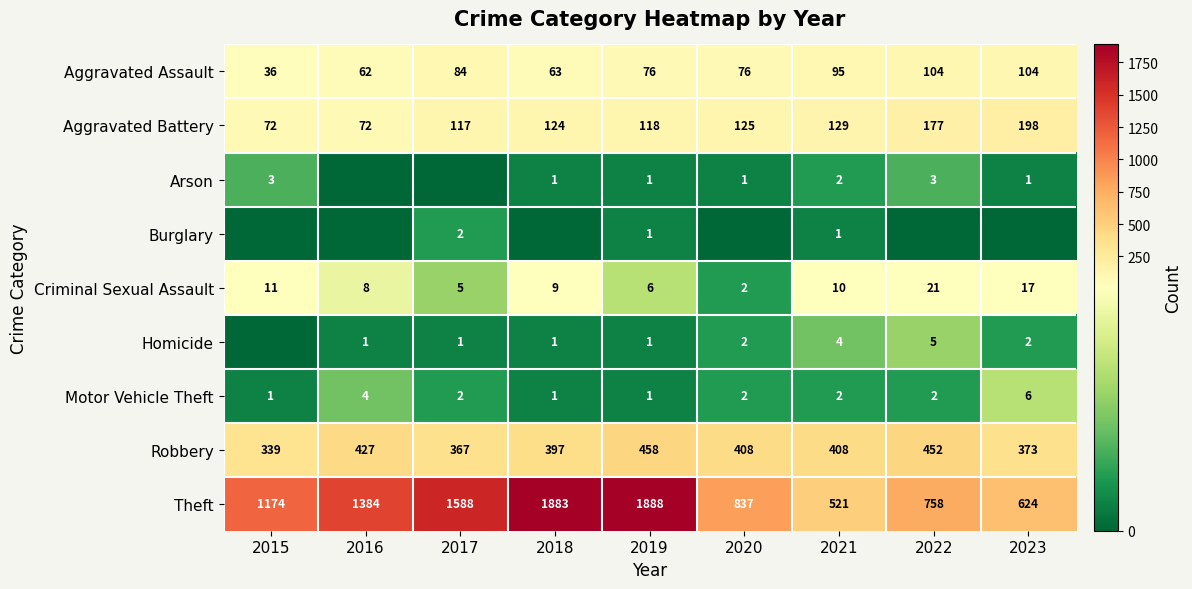

Rank the categories by Theft value from lowest to highest.

2021, 2023, 2022, 2020, 2015, 2016, 2017, 2018, 2019